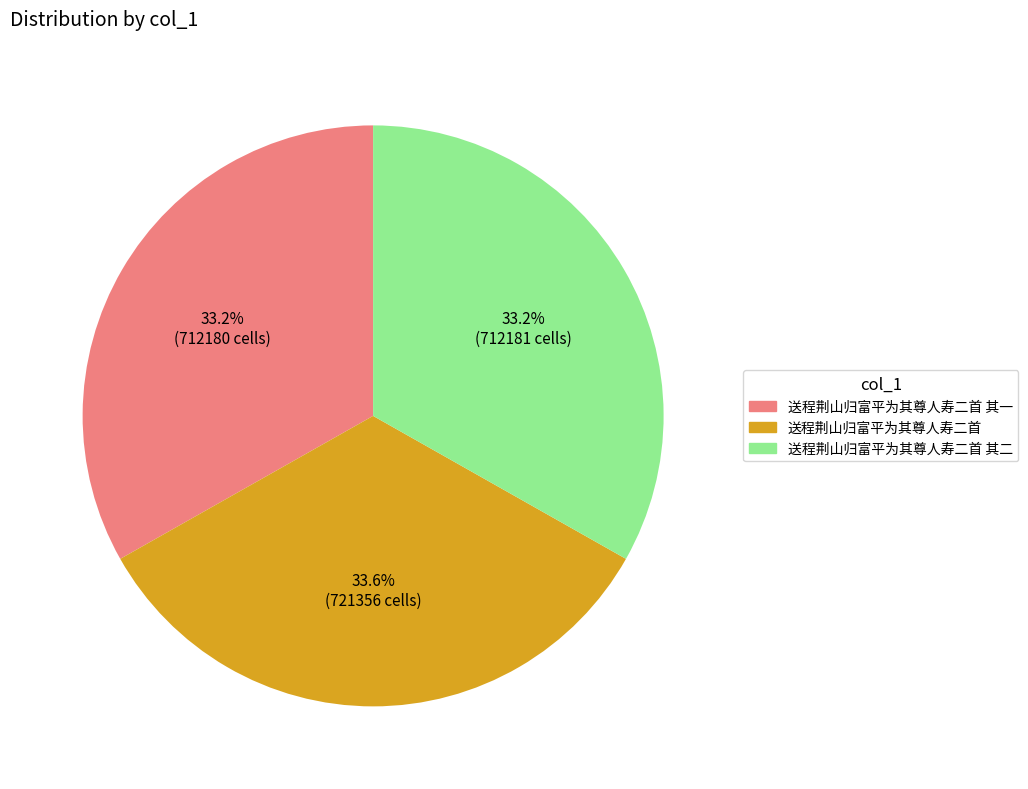

To the nearest percent, what percentage of the pie is 送程荆山归富平为其尊人寿二首 其一?

33%